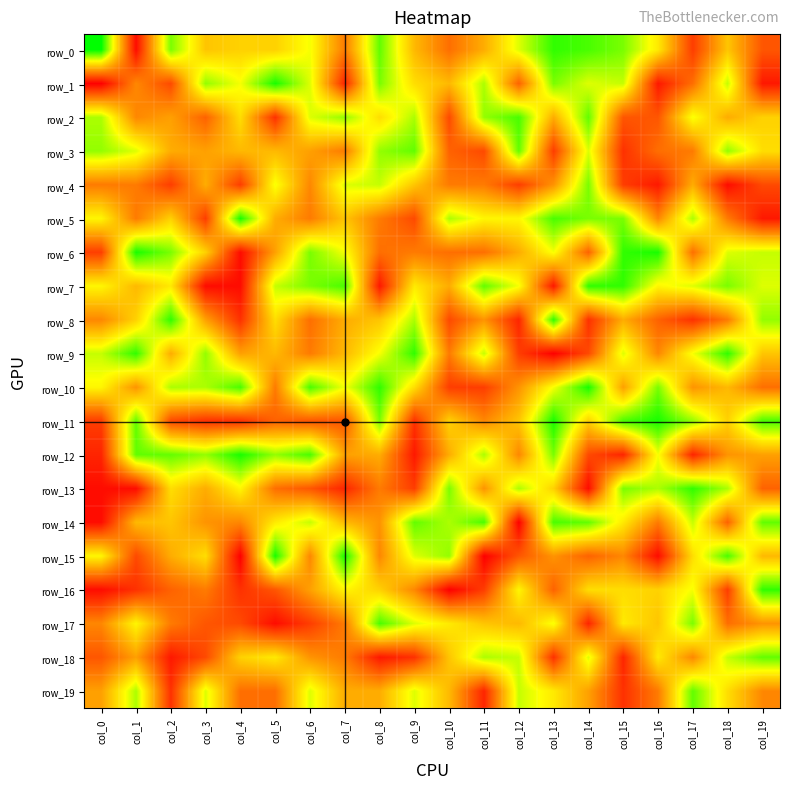

What is the spread (max minus min) of values at col_8?

27